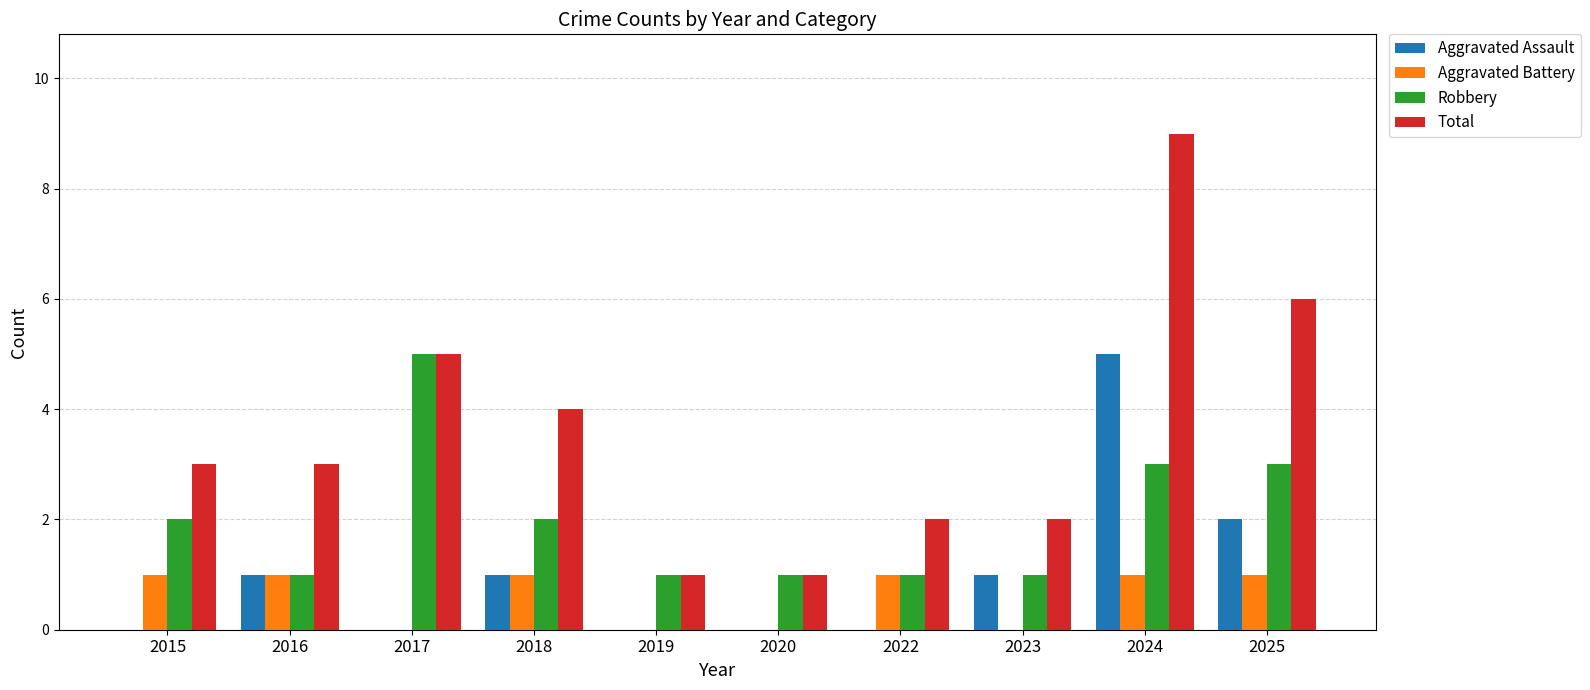

What is the total value across all series at 2022?

4